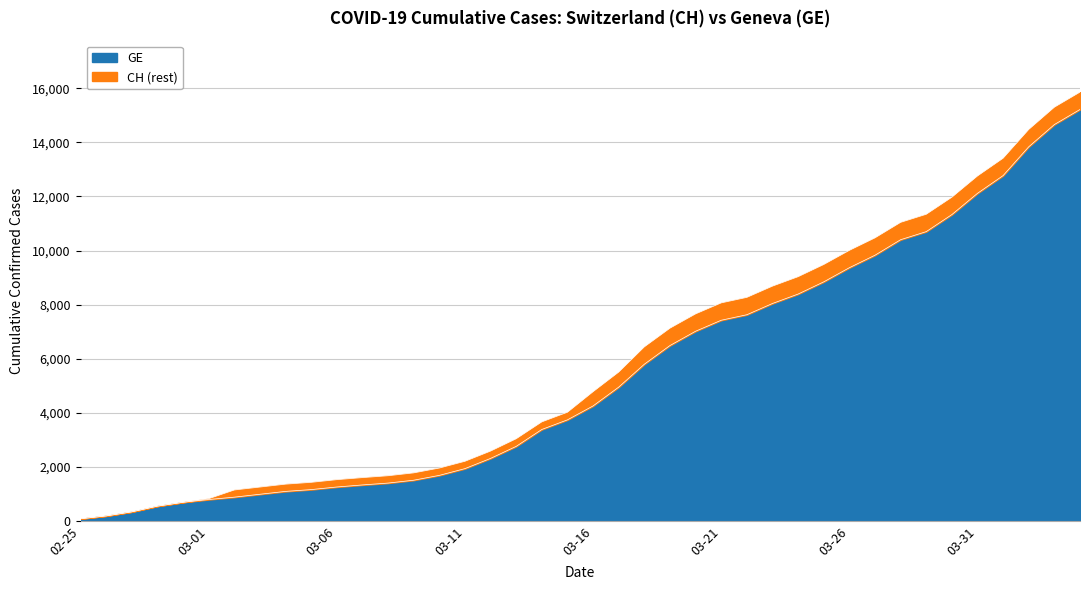

What is the highest value of the GE series?

15219